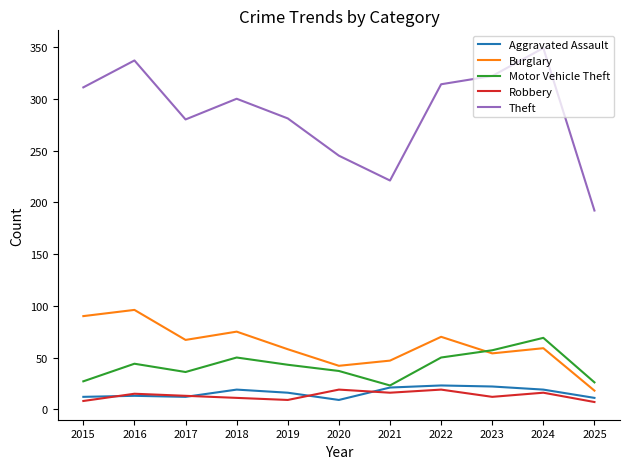

Between 2016 and 2020, which series saw the biggest shift?

Theft